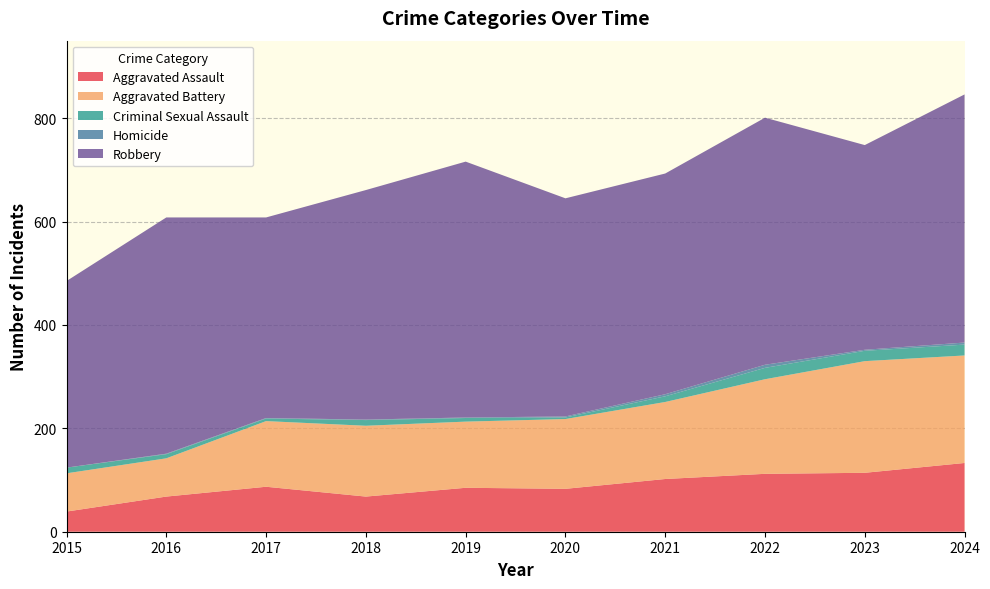

Reading left to right, list all the values displayed in this chart.

Aggravated Assault: 2015=39	2016=68	2017=87	2018=68	2019=85	2020=83	2021=102	2022=112	2023=114	2024=133
Aggravated Battery: 2015=74	2016=74	2017=127	2018=137	2019=128	2020=135	2021=149	2022=183	2023=216	2024=208
Criminal Sexual Assault: 2015=11	2016=8	2017=5	2018=11	2019=7	2020=3	2021=11	2022=22	2023=20	2024=21
Homicide: 2015=0	2016=1	2017=1	2018=1	2019=1	2020=2	2021=4	2022=6	2023=2	2024=4
Robbery: 2015=361	2016=457	2017=388	2018=444	2019=495	2020=422	2021=427	2022=478	2023=396	2024=480